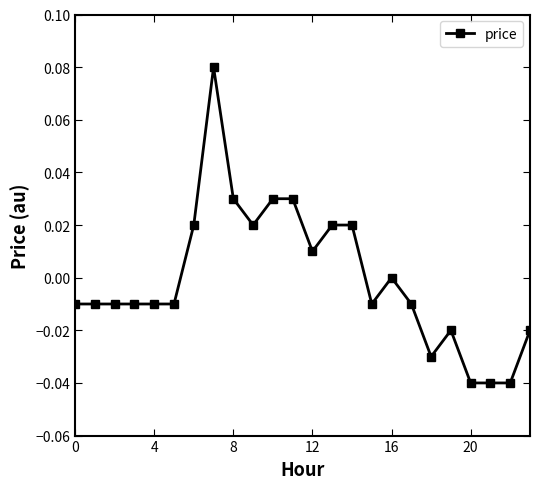

Count the number of data series in this chart.

1